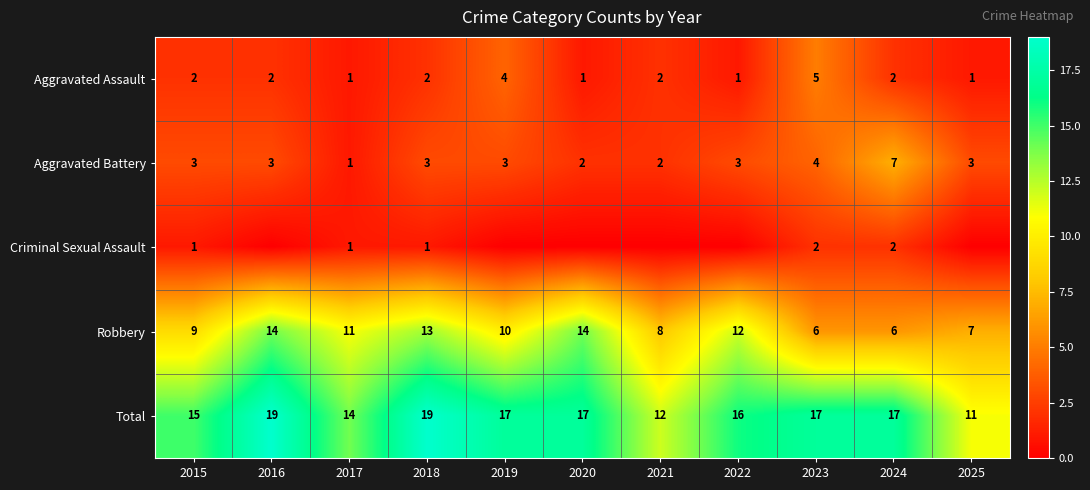

True or false: Total has a value of 14 at 2017.

True